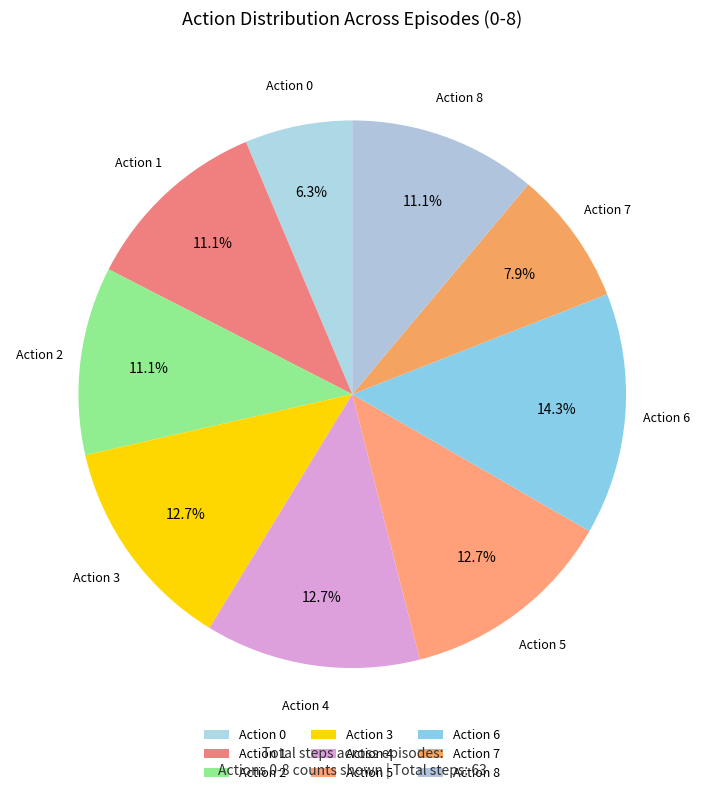

How many segments does this pie chart have?

9